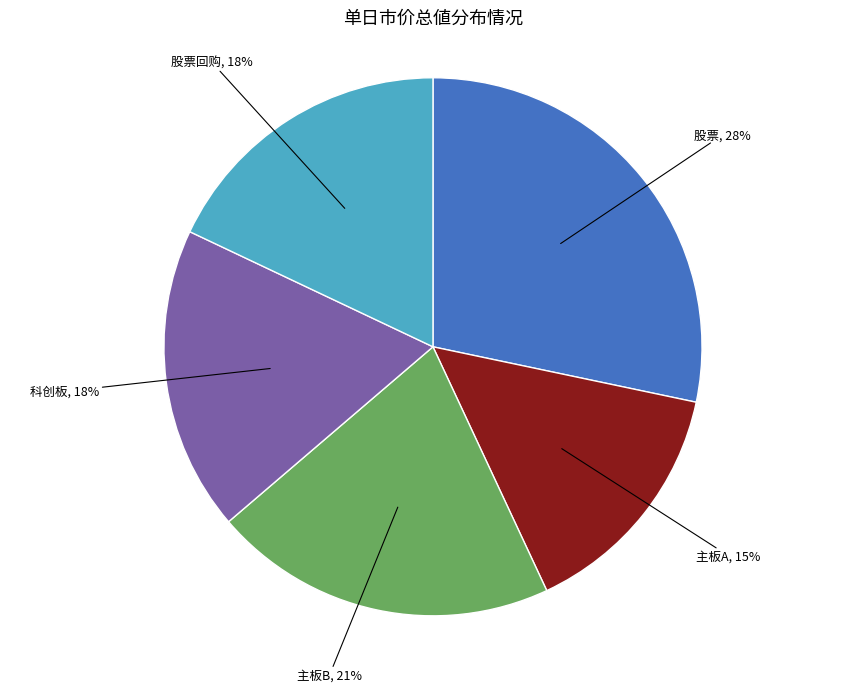

Is 主板B the majority of the pie?

No